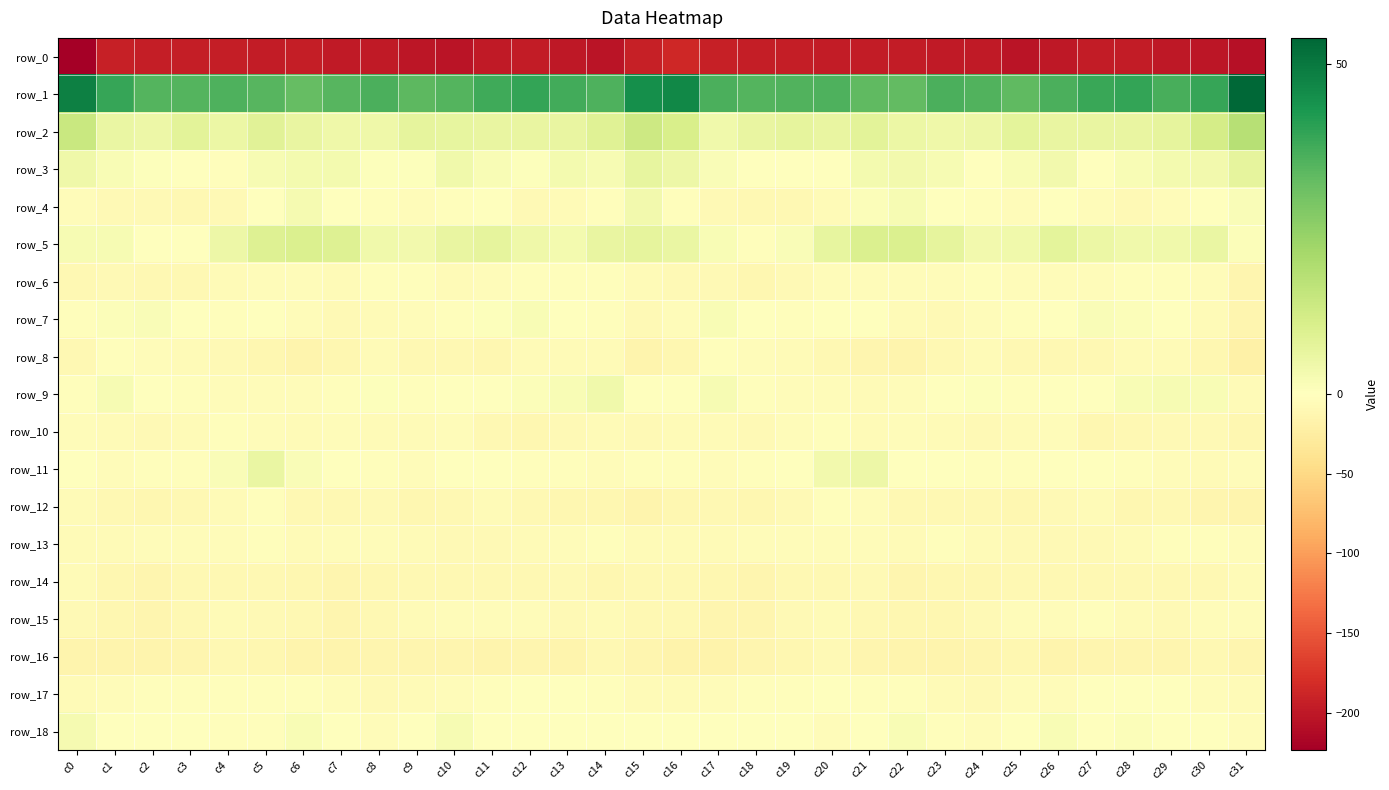

Reading left to right, transcribe all the data shown in this chart.

row_0: c0=-223.5	c1=-193.8	c2=-193.9	c3=-195.5	c4=-195.2	c5=-196.9	c6=-195.3	c7=-197.9	c8=-198.5	c9=-200.9	c10=-202.7	c11=-197.4	c12=-196.7	c13=-199.1	c14=-203.2	c15=-193.5	c16=-186.2	c17=-192.8	c18=-194.3	c19=-195.5	c20=-195.9	c21=-196.3	c22=-195.7	c23=-198.6	c24=-198.8	c25=-202.8	c26=-200.6	c27=-196.7	c28=-197.1	c29=-200.6	c30=-201.2	c31=-207.7
row_1: c0=48.1	c1=38.8	c2=34.6	c3=34.6	c4=35.4	c5=34.3	c6=32.3	c7=34.5	c8=36.1	c9=33.6	c10=34.8	c11=37.9	c12=39.3	c13=37.4	c14=35.5	c15=44.7	c16=46.7	c17=36.2	c18=34.6	c19=35.0	c20=35.6	c21=33.1	c22=32.6	c23=35.8	c24=35.3	c25=33.2	c26=36.2	c27=38.5	c28=39.3	c29=36.5	c30=39.0	c31=53.9
row_2: c0=14.2	c1=5.9	c2=4.8	c3=7.8	c4=5.4	c5=8.0	c6=6.2	c7=4.4	c8=4.3	c9=6.9	c10=6.6	c11=6.0	c12=6.2	c13=6.0	c14=8.7	c15=13.3	c16=10.6	c17=4.0	c18=6.2	c19=7.0	c20=6.1	c21=8.0	c22=5.1	c23=4.3	c24=5.0	c25=7.5	c26=6.1	c27=6.0	c28=6.0	c29=6.8	c30=11.6	c31=17.9
row_3: c0=4.5	c1=2.1	c2=0.8	c3=-0.8	c4=-1.9	c5=2.3	c6=3.1	c7=3.3	c8=0.6	c9=0.7	c10=3.9	c11=1.7	c12=0.5	c13=3.4	c14=2.4	c15=6.7	c16=4.7	c17=1.4	c18=0.3	c19=-1.7	c20=-0.7	c21=3.2	c22=3.4	c23=2.4	c24=0.1	c25=2.0	c26=3.8	c27=0.0	c28=1.8	c29=3.3	c30=3.4	c31=7.1
row_4: c0=-4.9	c1=-7.7	c2=-8.7	c3=-9.3	c4=-7.6	c5=-1.2	c6=2.6	c7=0.3	c8=-2.8	c9=-4.8	c10=-1.8	c11=-1.4	c12=-7.1	c13=-6.5	c14=-1.9	c15=3.8	c16=-2.7	c17=-7.8	c18=-9.3	c19=-8.9	c20=-5.9	c21=1.0	c22=2.4	c23=-1.2	c24=-3.3	c25=-4.8	c26=-0.6	c27=-4.0	c28=-7.4	c29=-5.1	c30=-0.0	c31=1.6
row_5: c0=2.3	c1=2.4	c2=-1.3	c3=-0.6	c4=4.9	c5=9.1	c6=10.0	c7=8.9	c8=4.0	c9=3.7	c10=6.1	c11=6.8	c12=4.5	c13=3.2	c14=6.1	c15=6.8	c16=5.7	c17=1.7	c18=-2.2	c19=1.5	c20=6.5	c21=9.8	c22=10.0	c23=7.1	c24=3.5	c25=3.9	c26=7.4	c27=5.5	c28=4.0	c29=4.0	c30=5.5	c31=0.9
row_6: c0=-9.0	c1=-7.7	c2=-10.2	c3=-10.3	c4=-5.7	c5=-3.9	c6=-3.9	c7=-5.4	c8=-3.2	c9=-3.0	c10=-5.3	c11=-4.2	c12=-2.4	c13=-2.1	c14=-2.8	c15=-5.7	c16=-7.7	c17=-7.8	c18=-11.2	c19=-8.5	c20=-4.9	c21=-3.6	c22=-4.9	c23=-4.4	c24=-2.9	c25=-3.7	c26=-5.1	c27=-4.0	c28=-1.9	c29=-2.0	c30=-5.1	c31=-12.6
row_7: c0=-3.4	c1=1.2	c2=1.5	c3=-1.7	c4=-2.0	c5=-0.3	c6=-4.4	c7=-7.8	c8=-5.6	c9=-3.5	c10=-2.2	c11=0.6	c12=1.9	c13=0.3	c14=-2.7	c15=-8.0	c16=-4.5	c17=1.8	c18=0.3	c19=-2.4	c20=-1.0	c21=-1.2	c22=-6.6	c23=-7.1	c24=-5.1	c25=-2.6	c26=-1.5	c27=1.7	c28=1.1	c29=0.1	c30=-5.9	c31=-13.3
row_8: c0=-9.1	c1=-3.1	c2=-3.7	c3=-5.3	c4=-7.9	c5=-12.1	c6=-15.5	c7=-11.7	c8=-6.5	c9=-8.8	c10=-9.5	c11=-10.5	c12=-6.3	c13=-5.7	c14=-6.9	c15=-14.3	c16=-11.2	c17=-2.3	c18=-4.8	c19=-6.2	c20=-9.4	c21=-13.4	c22=-15.6	c23=-8.7	c24=-6.9	c25=-9.5	c26=-9.9	c27=-9.3	c28=-5.6	c29=-5.7	c30=-10.6	c31=-19.7
row_9: c0=-3.0	c1=2.3	c2=-0.6	c3=-2.9	c4=-4.8	c5=-5.0	c6=-5.2	c7=-2.1	c8=0.7	c9=-1.9	c10=-1.5	c11=-1.3	c12=0.8	c13=2.0	c14=3.8	c15=-1.4	c16=-1.6	c17=2.3	c18=-1.8	c19=-4.1	c20=-4.6	c21=-5.8	c22=-3.8	c23=-1.3	c24=0.7	c25=-2.7	c26=-1.4	c27=-0.8	c28=1.8	c29=2.2	c30=1.9	c31=-5.8
row_10: c0=-4.2	c1=-5.3	c2=-7.1	c3=-6.7	c4=-2.8	c5=-4.9	c6=-6.0	c7=-4.8	c8=-6.5	c9=-6.7	c10=-3.6	c11=-9.0	c12=-11.3	c13=-7.7	c14=-6.7	c15=-8.7	c16=-6.5	c17=-5.6	c18=-7.9	c19=-4.9	c20=-2.7	c21=-6.4	c22=-5.0	c23=-5.4	c24=-7.1	c25=-5.3	c26=-5.0	c27=-10.6	c28=-10.1	c29=-7.2	c30=-8.1	c31=-11.3
row_11: c0=-1.5	c1=-4.5	c2=-3.1	c3=-2.4	c4=1.6	c5=5.6	c6=1.5	c7=-1.3	c8=-2.2	c9=-3.8	c10=-1.0	c11=-0.7	c12=-2.2	c13=-3.0	c14=-4.8	c15=-3.4	c16=-3.0	c17=-4.3	c18=-3.1	c19=-1.0	c20=3.7	c21=4.8	c22=-0.1	c23=-1.5	c24=-2.9	c25=-3.2	c26=-0.0	c27=-1.4	c28=-2.3	c29=-3.8	c30=-5.3	c31=-3.7
row_12: c0=-6.9	c1=-8.8	c2=-11.1	c3=-9.9	c4=-5.4	c5=-2.8	c6=-9.4	c7=-10.0	c8=-8.4	c9=-10.7	c10=-9.5	c11=-5.2	c12=-10.0	c13=-10.9	c14=-11.9	c15=-15.3	c16=-10.8	c17=-10.1	c18=-11.1	c19=-8.5	c20=-3.2	c21=-5.2	c22=-10.2	c23=-9.1	c24=-9.0	c25=-11.2	c26=-7.1	c27=-6.6	c28=-11.1	c29=-10.4	c30=-13.6	c31=-15.2
row_13: c0=-5.4	c1=-5.5	c2=-5.1	c3=-5.0	c4=-4.7	c5=-3.4	c6=-5.3	c7=-4.2	c8=-4.1	c9=-6.6	c10=-7.3	c11=-7.4	c12=-6.6	c13=-3.6	c14=-3.0	c15=-5.9	c16=-6.3	c17=-5.6	c18=-5.1	c19=-4.9	c20=-4.1	c21=-3.7	c22=-5.6	c23=-3.3	c24=-5.3	c25=-7.1	c26=-7.1	c27=-7.7	c28=-5.4	c29=-3.1	c30=-3.4	c31=-4.6
row_14: c0=-6.9	c1=-10.6	c2=-12.6	c3=-10.1	c4=-9.9	c5=-8.8	c6=-10.8	c7=-12.8	c8=-10.9	c9=-10.1	c10=-10.2	c11=-9.2	c12=-10.4	c13=-8.2	c14=-10.6	c15=-10.3	c16=-9.8	c17=-11.8	c18=-12.2	c19=-9.4	c20=-9.7	c21=-8.4	c22=-12.5	c23=-12.0	c24=-10.6	c25=-10.0	c26=-9.6	c27=-9.9	c28=-9.7	c29=-8.8	c30=-10.1	c31=-6.0
row_15: c0=-8.1	c1=-12.2	c2=-13.6	c3=-9.7	c4=-6.6	c5=-8.3	c6=-9.8	c7=-12.3	c8=-9.4	c9=-6.1	c10=-4.9	c11=-4.2	c12=-4.4	c13=-7.1	c14=-6.0	c15=-8.8	c16=-10.4	c17=-13.6	c18=-12.7	c19=-7.8	c20=-6.8	c21=-8.9	c22=-11.0	c23=-11.7	c24=-8.2	c25=-5.1	c26=-5.1	c27=-3.3	c28=-5.7	c29=-7.5	c30=-5.0	c31=-4.8
row_16: c0=-14.6	c1=-15.4	c2=-14.2	c3=-12.9	c4=-9.3	c5=-11.0	c6=-14.2	c7=-15.4	c8=-12.9	c9=-12.4	c10=-13.3	c11=-15.3	c12=-12.9	c13=-14.7	c14=-9.6	c15=-13.8	c16=-17.1	c17=-15.8	c18=-13.8	c19=-11.4	c20=-8.5	c21=-12.9	c22=-15.1	c23=-14.8	c24=-12.6	c25=-12.0	c26=-14.8	c27=-13.7	c28=-13.8	c29=-13.4	c30=-8.9	c31=-13.5
row_17: c0=-6.9	c1=-4.1	c2=-1.9	c3=-2.5	c4=-2.3	c5=-2.3	c6=-2.0	c7=-3.9	c8=-7.7	c9=-5.4	c10=-4.0	c11=-1.9	c12=-0.6	c13=-1.2	c14=-3.1	c15=-6.5	c16=-5.5	c17=-3.5	c18=-1.9	c19=-2.4	c20=-1.7	c21=-2.6	c22=-2.0	c23=-5.7	c24=-7.7	c25=-4.1	c26=-3.7	c27=-0.4	c28=-1.1	c29=-1.1	c30=-4.9	c31=-6.9
row_18: c0=2.9	c1=0.1	c2=-0.6	c3=0.1	c4=-3.2	c5=-2.2	c6=2.1	c7=-0.9	c8=-4.0	c9=-1.6	c10=2.3	c11=-0.5	c12=0.1	c13=0.2	c14=-1.5	c15=-1.6	c16=-0.7	c17=-1.0	c18=0.2	c19=-1.1	c20=-3.7	c21=-0.3	c22=1.8	c23=-2.4	c24=-4.0	c25=0.2	c26=2.1	c27=-1.1	c28=1.0	c29=-0.5	c30=-1.7	c31=-4.0